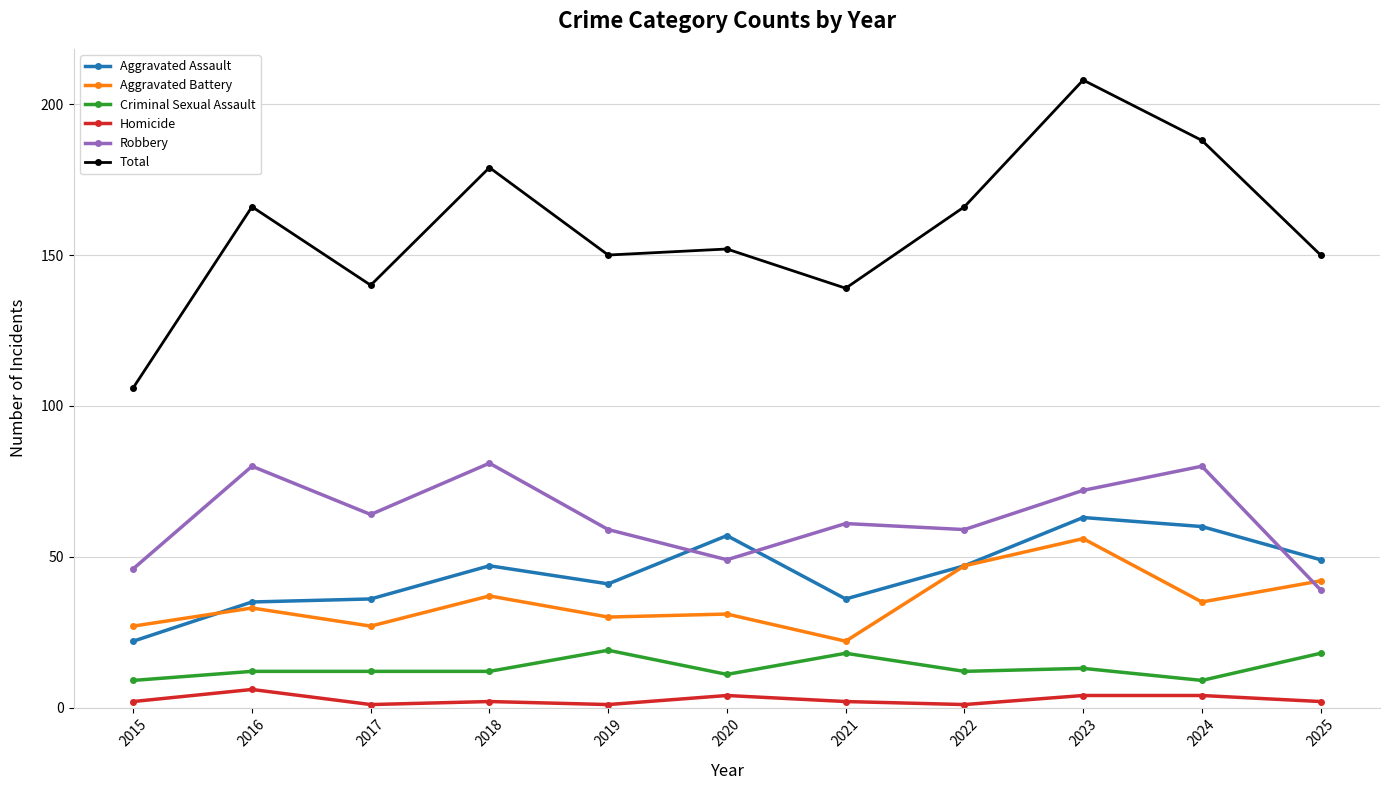

Reading right to left, extract all data points from this chart.

Aggravated Assault: 49	60	63	47	36	57	41	47	36	35	22
Aggravated Battery: 42	35	56	47	22	31	30	37	27	33	27
Criminal Sexual Assault: 18	9	13	12	18	11	19	12	12	12	9
Homicide: 2	4	4	1	2	4	1	2	1	6	2
Robbery: 39	80	72	59	61	49	59	81	64	80	46
Total: 150	188	208	166	139	152	150	179	140	166	106